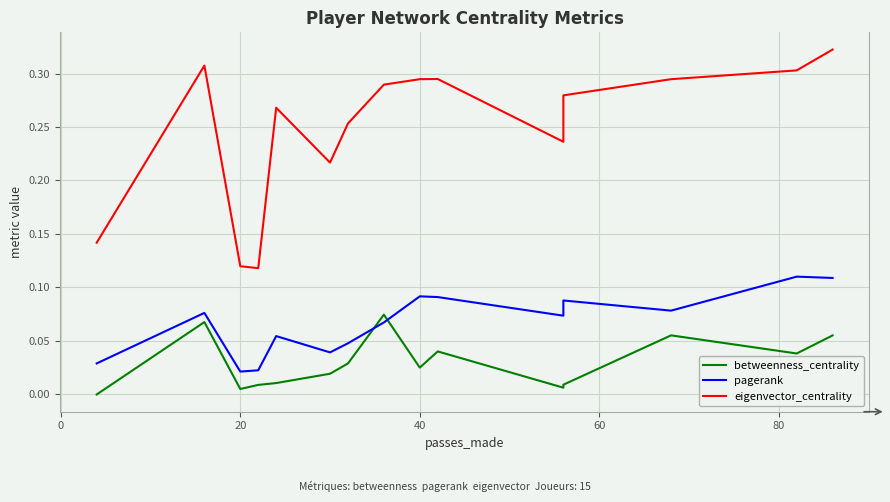

In eigenvector_centrality, how many points are higher than both neighbors (excluding endpoints)?

3